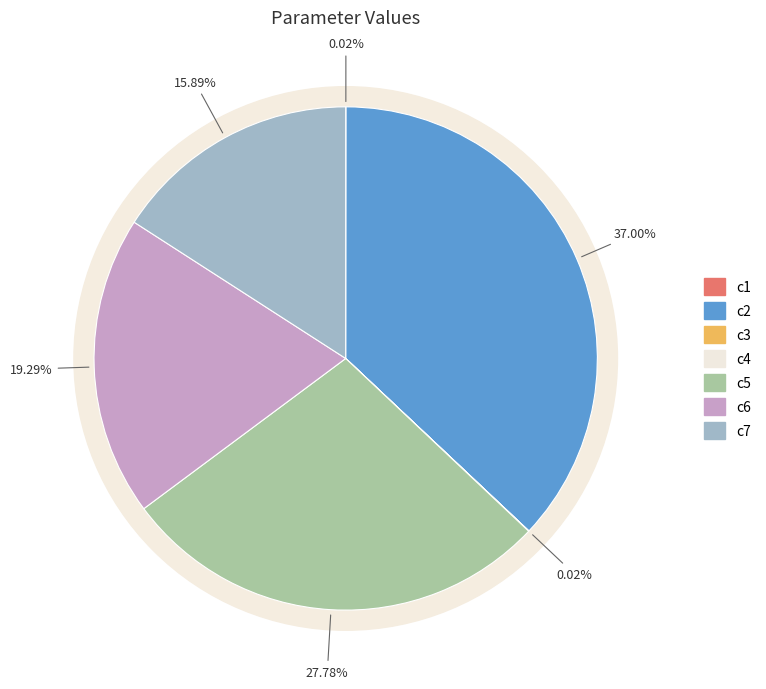

Count the number of slices in the pie.

7